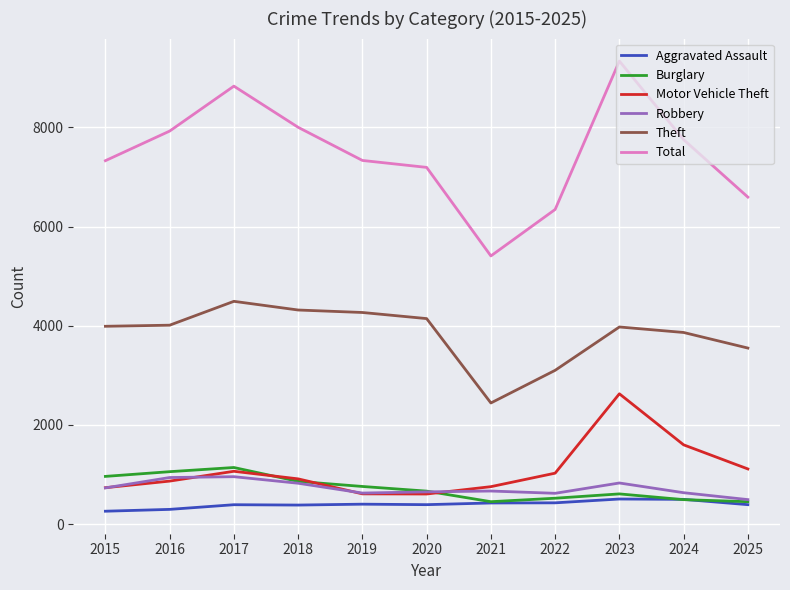

What is the difference between the highest and lowest values at 2015?

7066